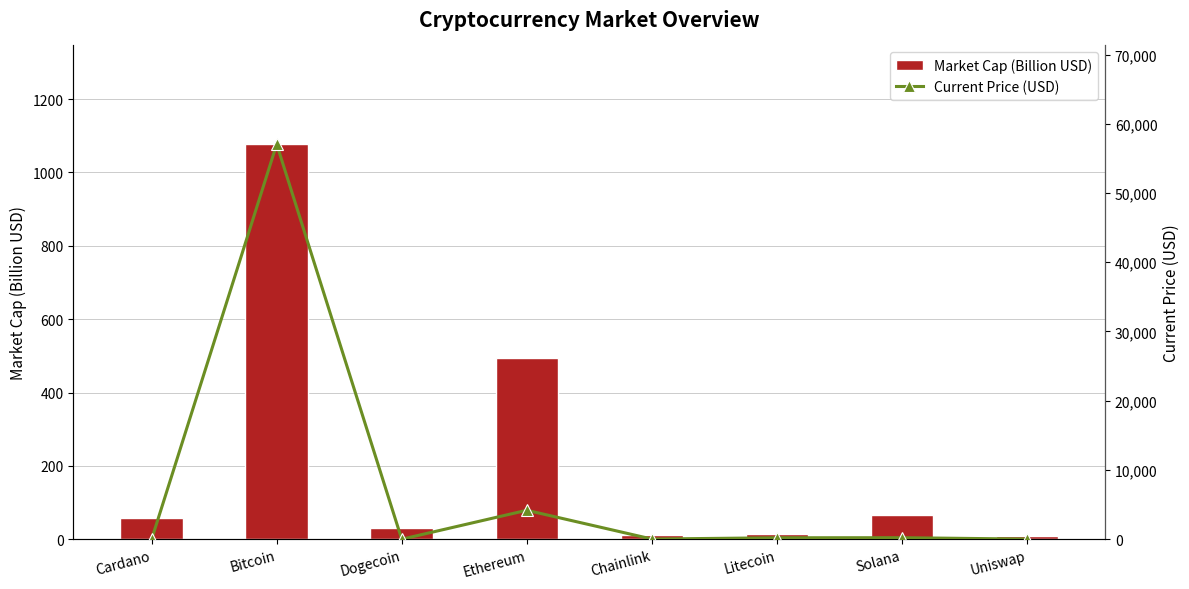

Is it true that Market Cap (Billion USD) equals 57.9 at Cardano?

True